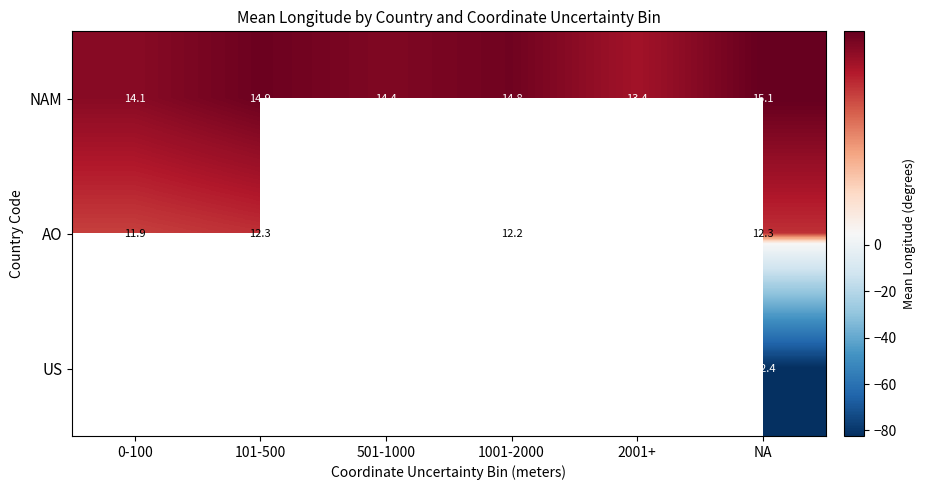

At which label does NAM reach its peak?

NA